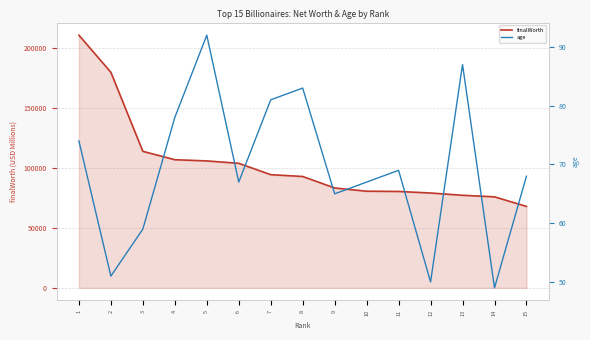

True or false: finalWorth and age cross at least once.

False